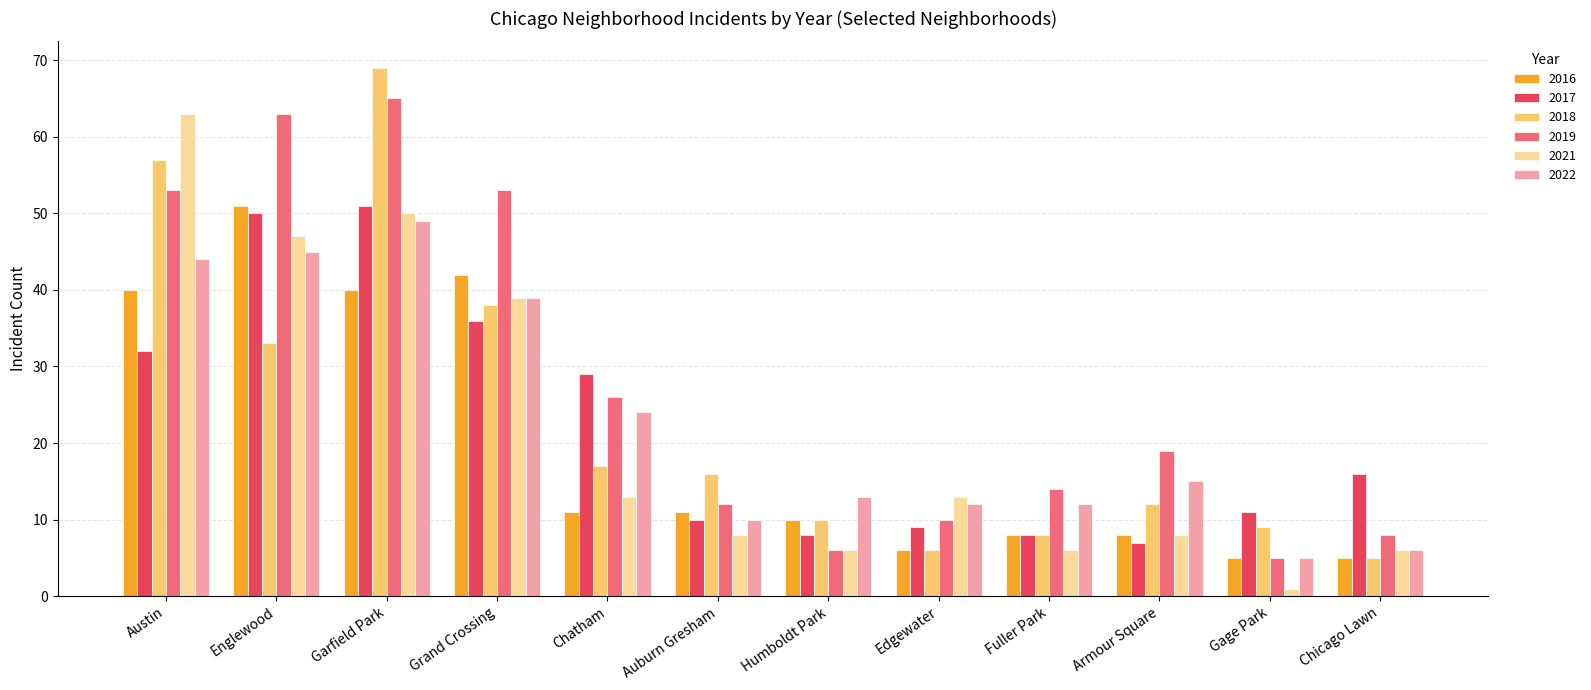

Are the bars horizontal?

No